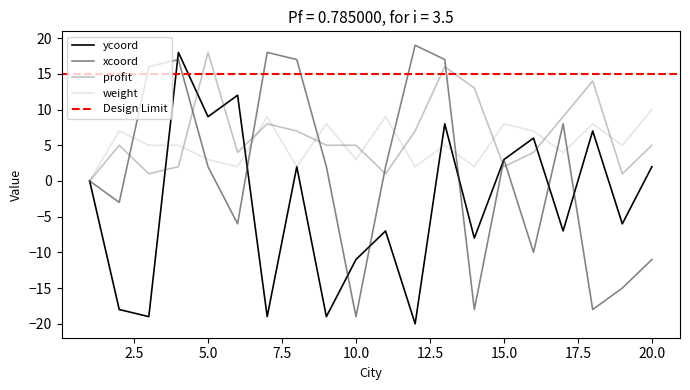

Which series changed the most between 9 and 15?

ycoord